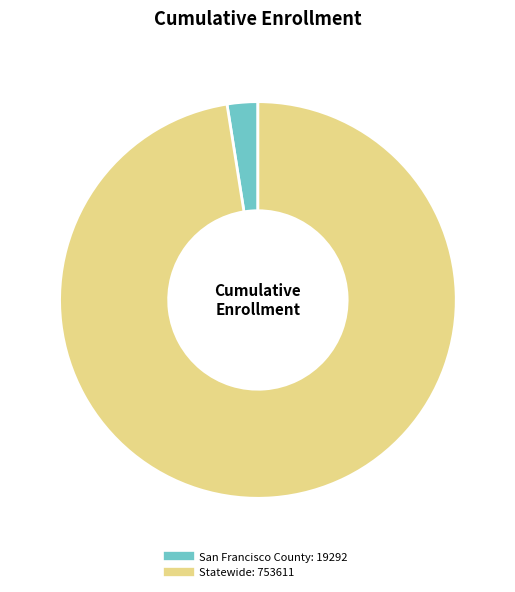

Count the number of slices in the pie.

2